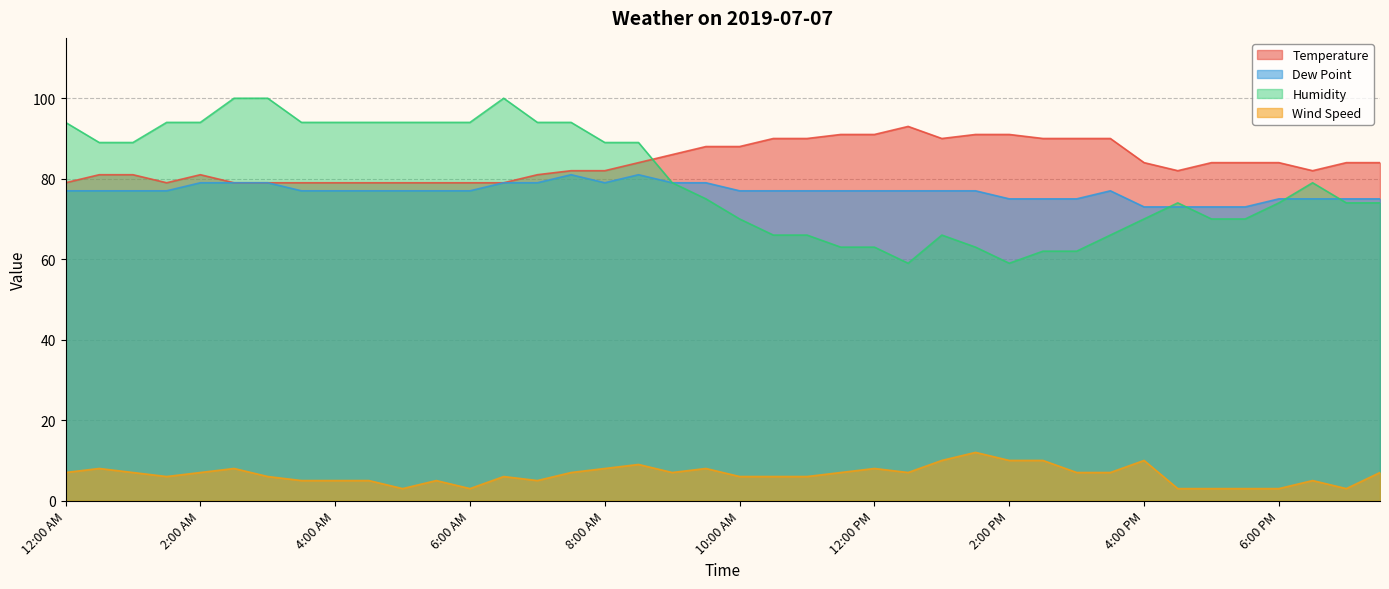

Reading left to right, list all the values displayed in this chart.

Temperature: 12:00 AM=79	12:30 AM=81	1:00 AM=81	1:30 AM=79	2:00 AM=81	2:30 AM=79	3:00 AM=79	3:30 AM=79	4:00 AM=79	4:30 AM=79	5:00 AM=79	5:30 AM=79	6:00 AM=79	6:30 AM=79	7:00 AM=81	7:30 AM=82	8:00 AM=82	8:30 AM=84	9:00 AM=86	9:30 AM=88	10:00 AM=88	10:30 AM=90	11:00 AM=90	11:30 AM=91	12:00 PM=91	12:30 PM=93	1:00 PM=90	1:30 PM=91	2:00 PM=91	2:30 PM=90	3:00 PM=90	3:30 PM=90	4:00 PM=84	4:30 PM=82	5:00 PM=84	5:30 PM=84	6:00 PM=84	6:30 PM=82	7:00 PM=84	7:30 PM=84
Dew Point: 12:00 AM=77	12:30 AM=77	1:00 AM=77	1:30 AM=77	2:00 AM=79	2:30 AM=79	3:00 AM=79	3:30 AM=77	4:00 AM=77	4:30 AM=77	5:00 AM=77	5:30 AM=77	6:00 AM=77	6:30 AM=79	7:00 AM=79	7:30 AM=81	8:00 AM=79	8:30 AM=81	9:00 AM=79	9:30 AM=79	10:00 AM=77	10:30 AM=77	11:00 AM=77	11:30 AM=77	12:00 PM=77	12:30 PM=77	1:00 PM=77	1:30 PM=77	2:00 PM=75	2:30 PM=75	3:00 PM=75	3:30 PM=77	4:00 PM=73	4:30 PM=73	5:00 PM=73	5:30 PM=73	6:00 PM=75	6:30 PM=75	7:00 PM=75	7:30 PM=75
Humidity: 12:00 AM=94	12:30 AM=89	1:00 AM=89	1:30 AM=94	2:00 AM=94	2:30 AM=100	3:00 AM=100	3:30 AM=94	4:00 AM=94	4:30 AM=94	5:00 AM=94	5:30 AM=94	6:00 AM=94	6:30 AM=100	7:00 AM=94	7:30 AM=94	8:00 AM=89	8:30 AM=89	9:00 AM=79	9:30 AM=75	10:00 AM=70	10:30 AM=66	11:00 AM=66	11:30 AM=63	12:00 PM=63	12:30 PM=59	1:00 PM=66	1:30 PM=63	2:00 PM=59	2:30 PM=62	3:00 PM=62	3:30 PM=66	4:00 PM=70	4:30 PM=74	5:00 PM=70	5:30 PM=70	6:00 PM=74	6:30 PM=79	7:00 PM=74	7:30 PM=74
Wind Speed: 12:00 AM=7	12:30 AM=8	1:00 AM=7	1:30 AM=6	2:00 AM=7	2:30 AM=8	3:00 AM=6	3:30 AM=5	4:00 AM=5	4:30 AM=5	5:00 AM=3	5:30 AM=5	6:00 AM=3	6:30 AM=6	7:00 AM=5	7:30 AM=7	8:00 AM=8	8:30 AM=9	9:00 AM=7	9:30 AM=8	10:00 AM=6	10:30 AM=6	11:00 AM=6	11:30 AM=7	12:00 PM=8	12:30 PM=7	1:00 PM=10	1:30 PM=12	2:00 PM=10	2:30 PM=10	3:00 PM=7	3:30 PM=7	4:00 PM=10	4:30 PM=3	5:00 PM=3	5:30 PM=3	6:00 PM=3	6:30 PM=5	7:00 PM=3	7:30 PM=7